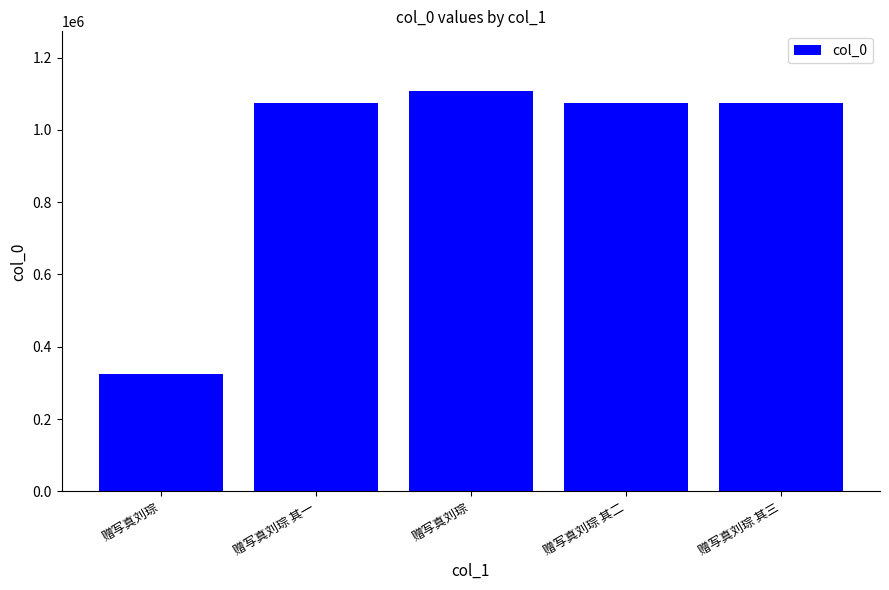

Are the bars horizontal?

No